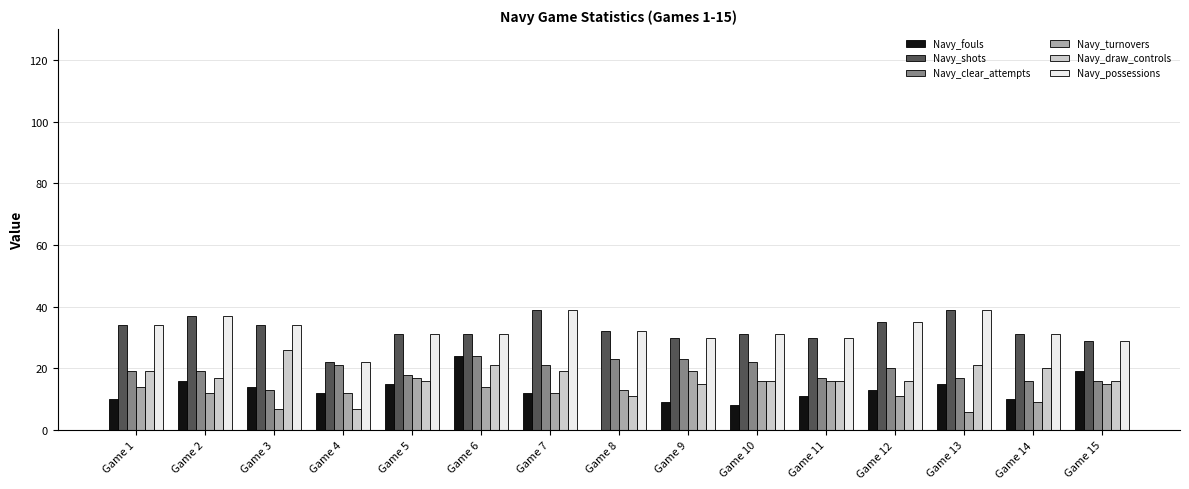

Are the bars horizontal?

No